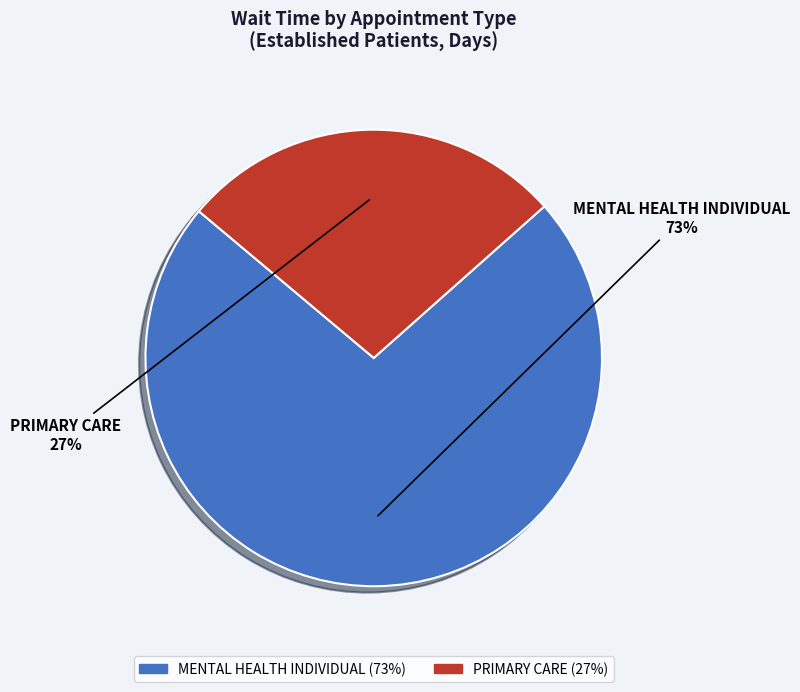

Is the sum of PRIMARY CARE and MENTAL HEALTH INDIVIDUAL greater than half?

Yes